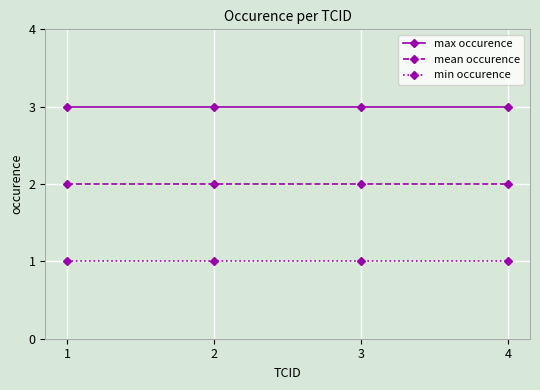

At how many categories does at least one series exceed 1?

4